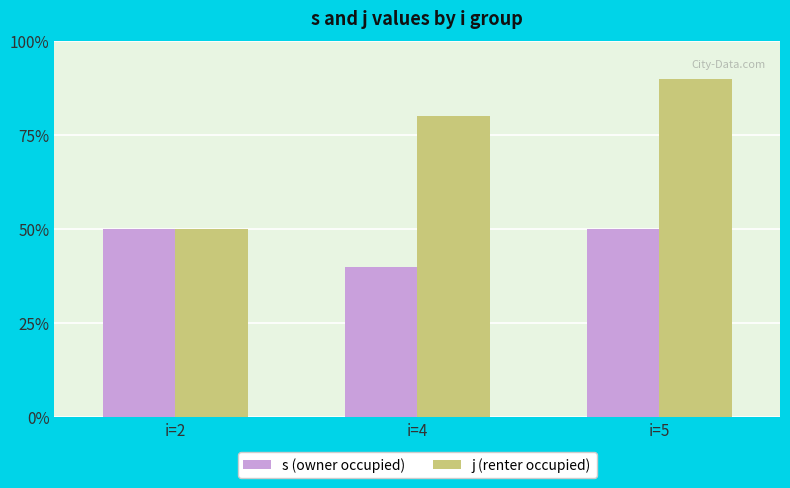

At which category is the sum across all series the highest?

i=5